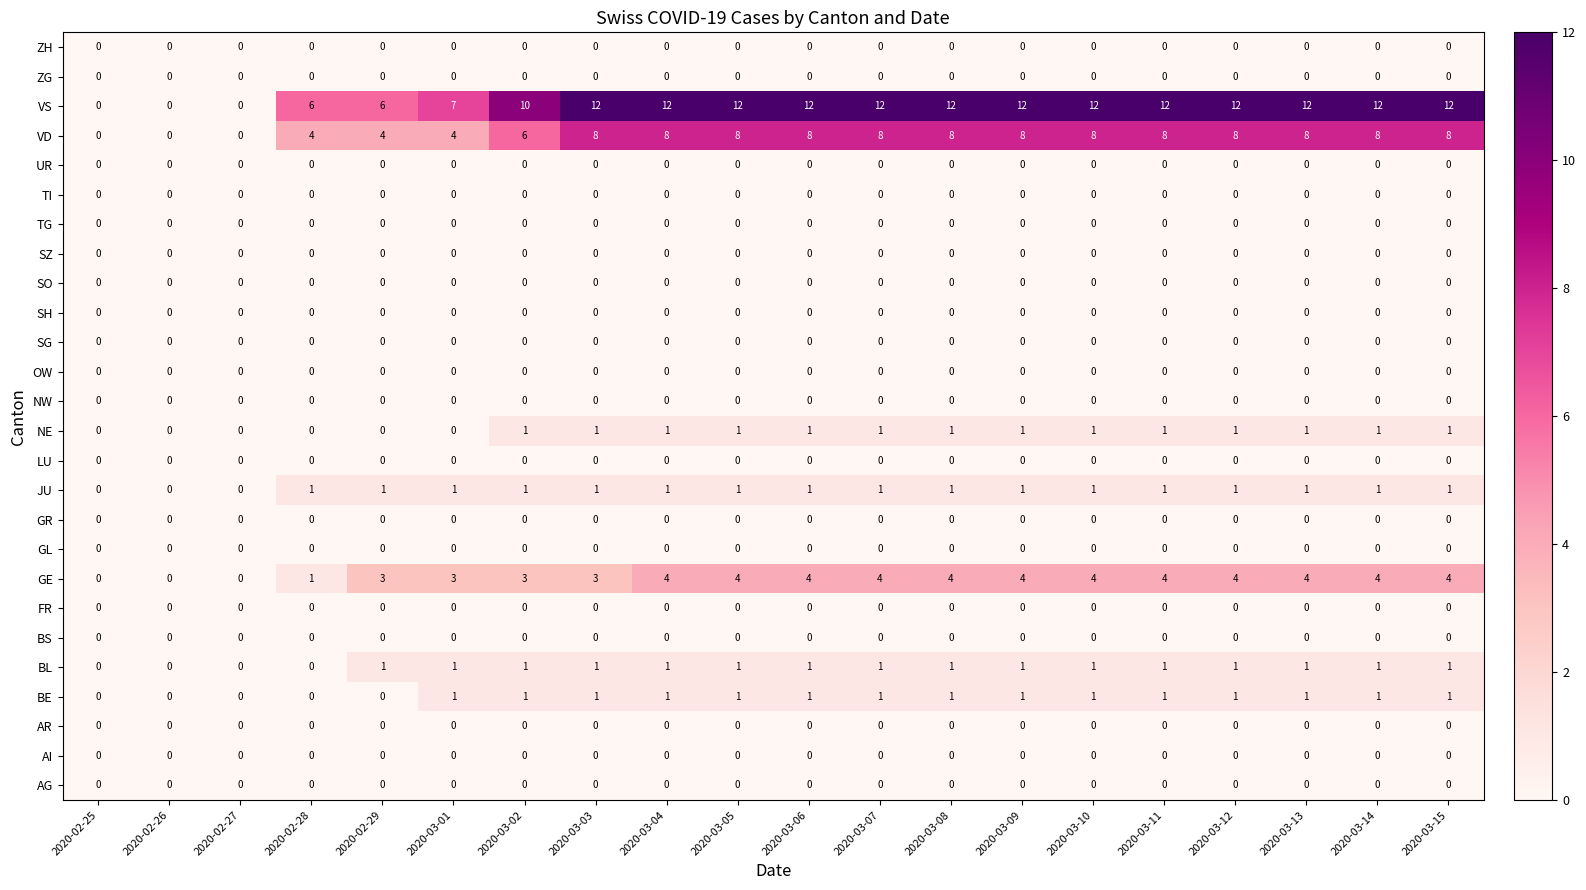

True or false: VD has a value of 6 at 2020-03-01.

False